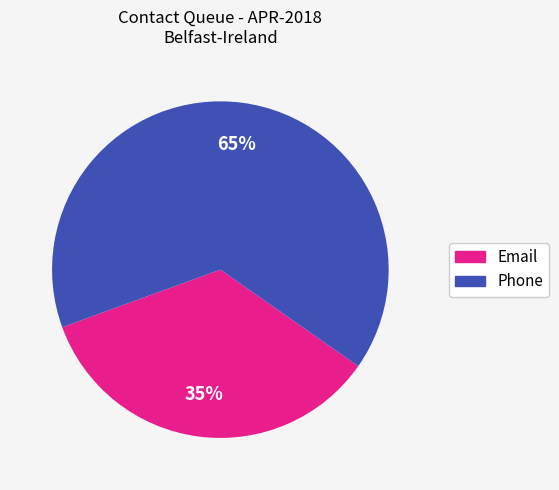

How many slices are in this pie chart?

2